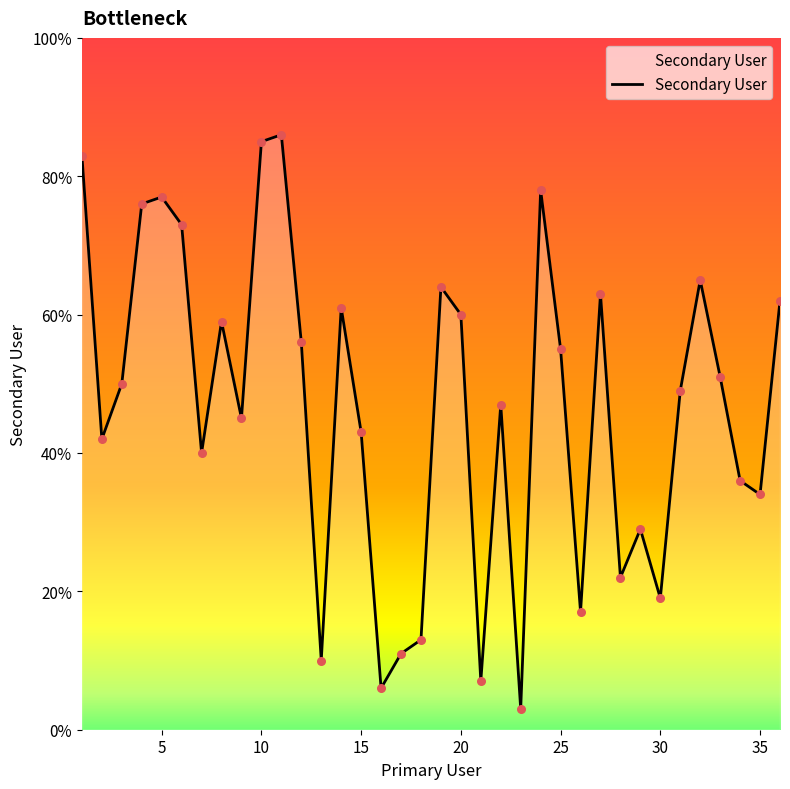

What is the smallest value displayed?

3